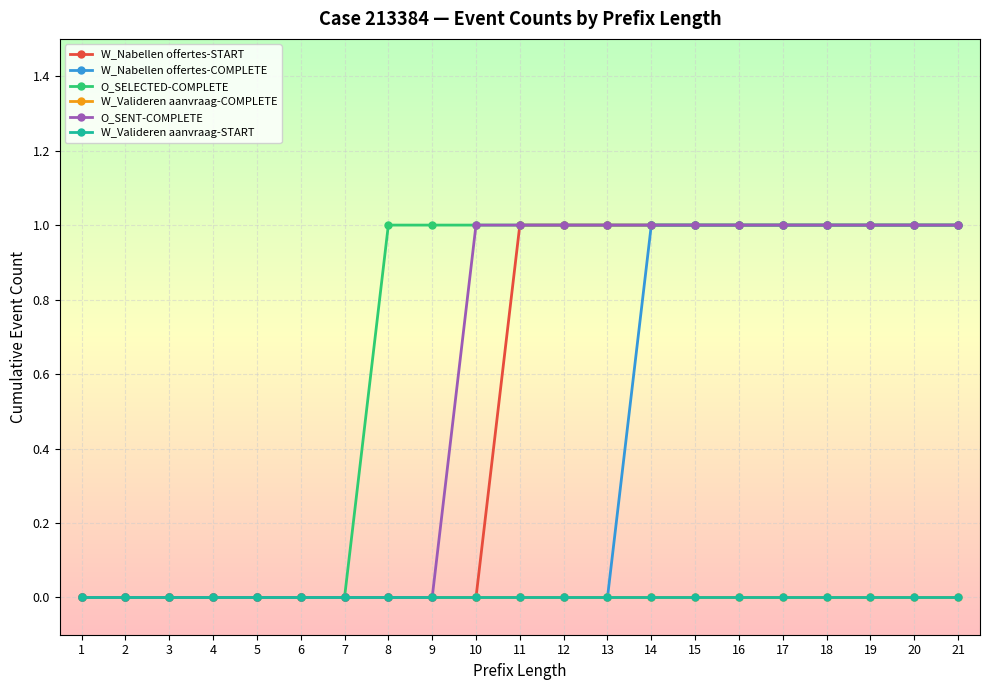

Is the value of O_SENT-COMPLETE at 12 greater than the value of W_Nabellen offertes-START at 21?

No